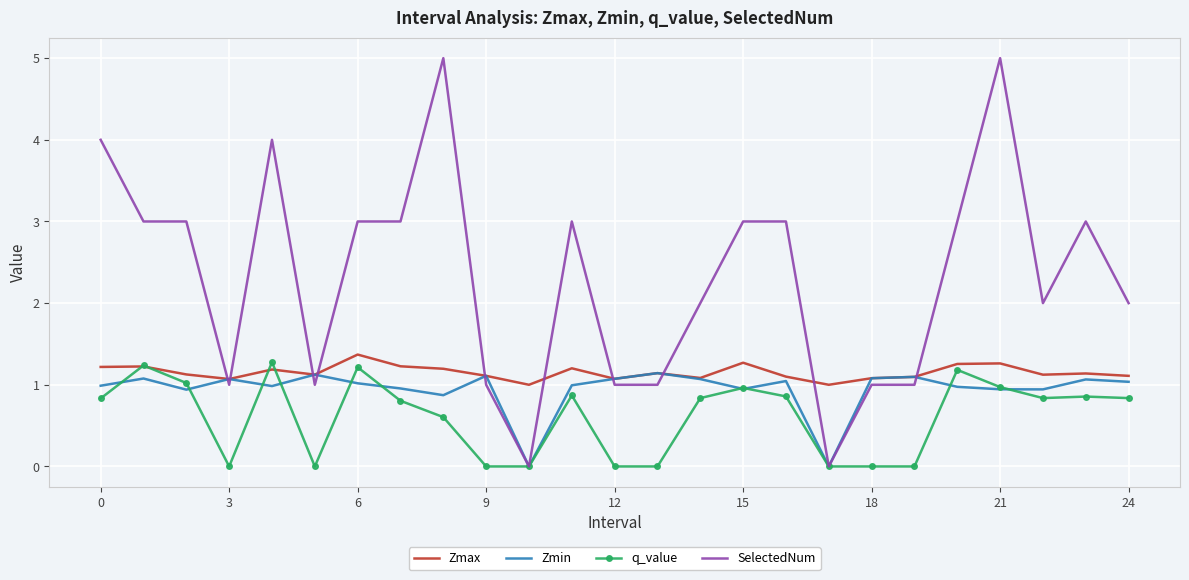

What is the maximum value shown in the chart?

5.0